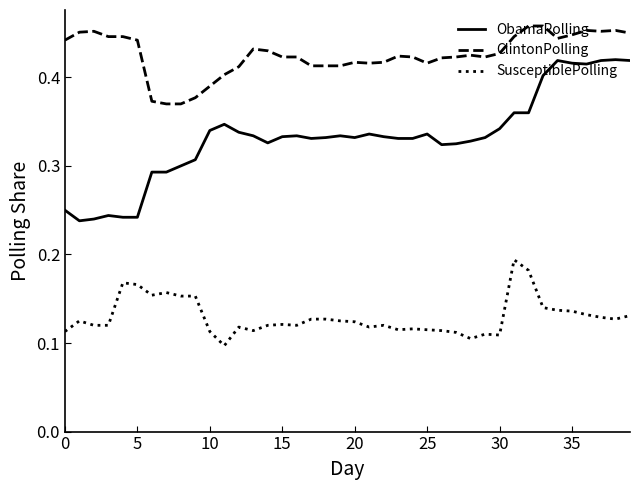

Which series has the widest spread of values?

ObamaPolling